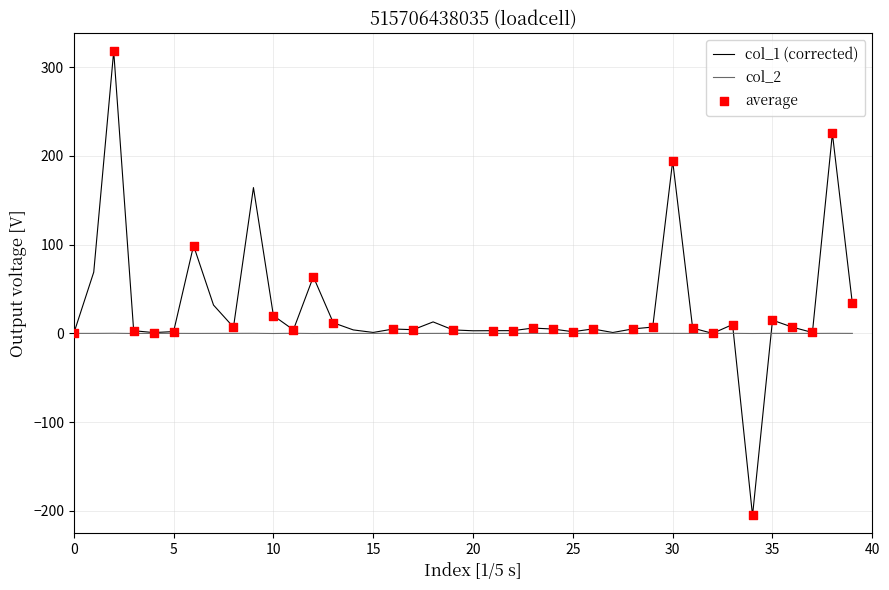

Which series has the largest total across all categories?

col_1 (corrected)